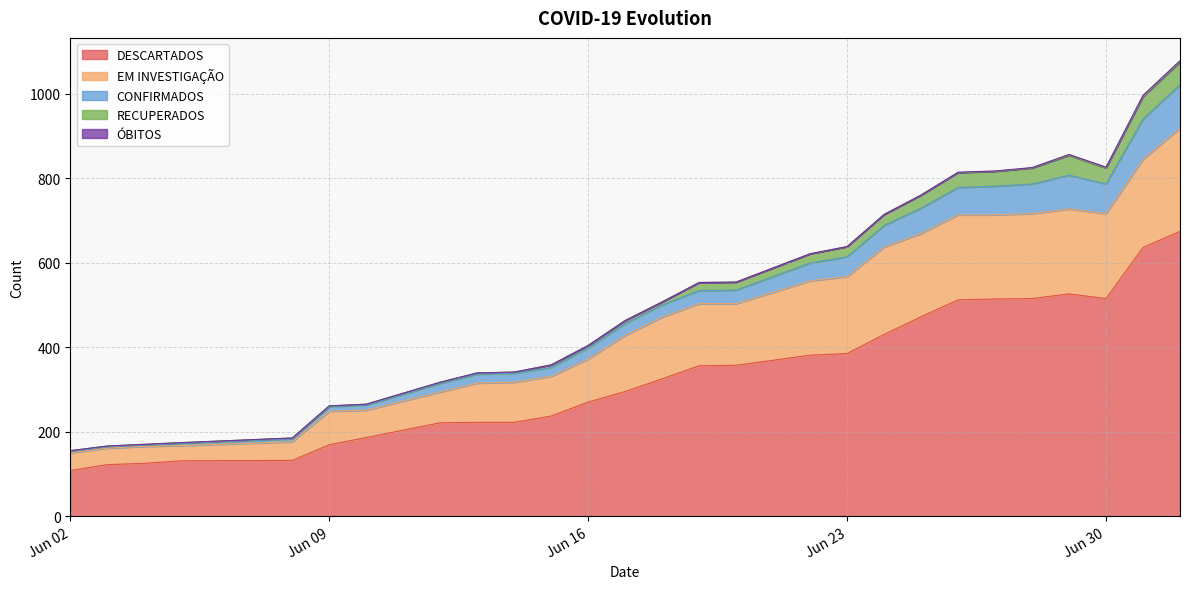

At which category is the sum across all series the highest?

2020-07-02